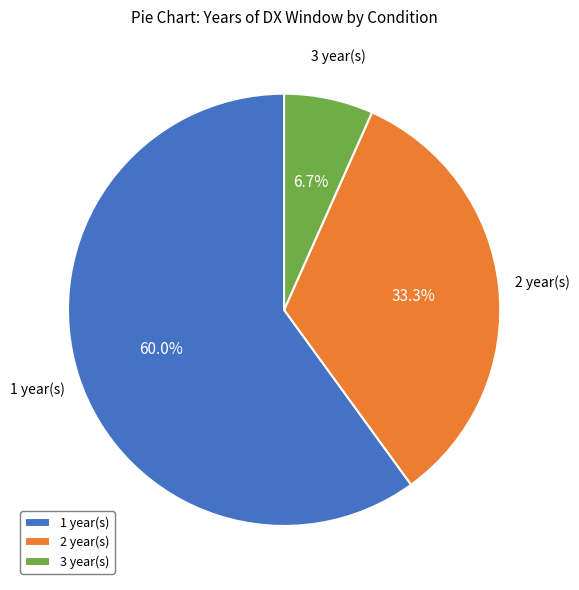

Approximately how many times larger is the value at 1 year(s) compared to 3 year(s)?

9.0